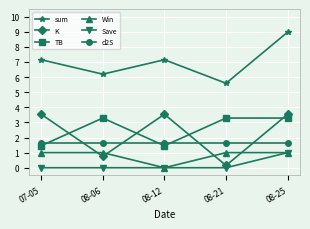

Where does the sum series first go above 7?

07-05